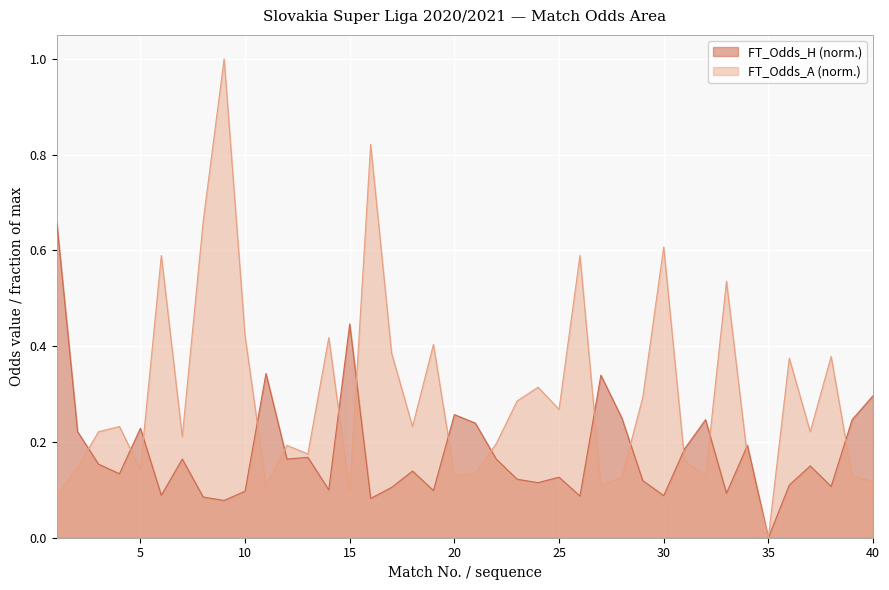

True or false: FT_Odds_A and FT_Odds_H cross at least once.

True